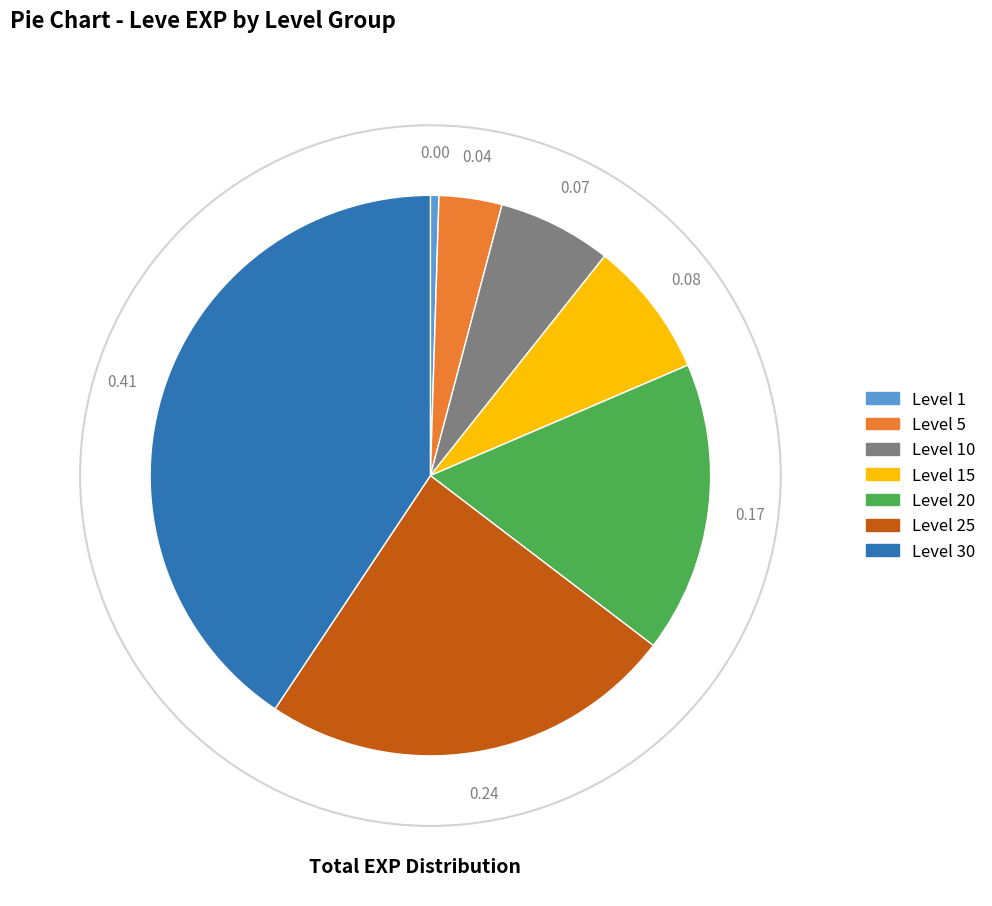

How many segments does this pie chart have?

7